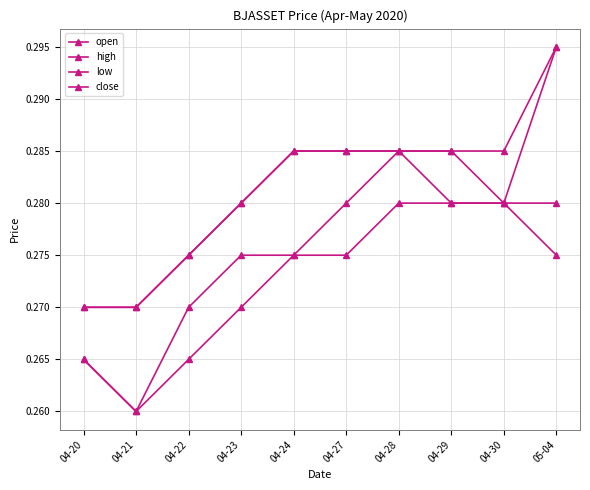

How many data points does each series have?

10